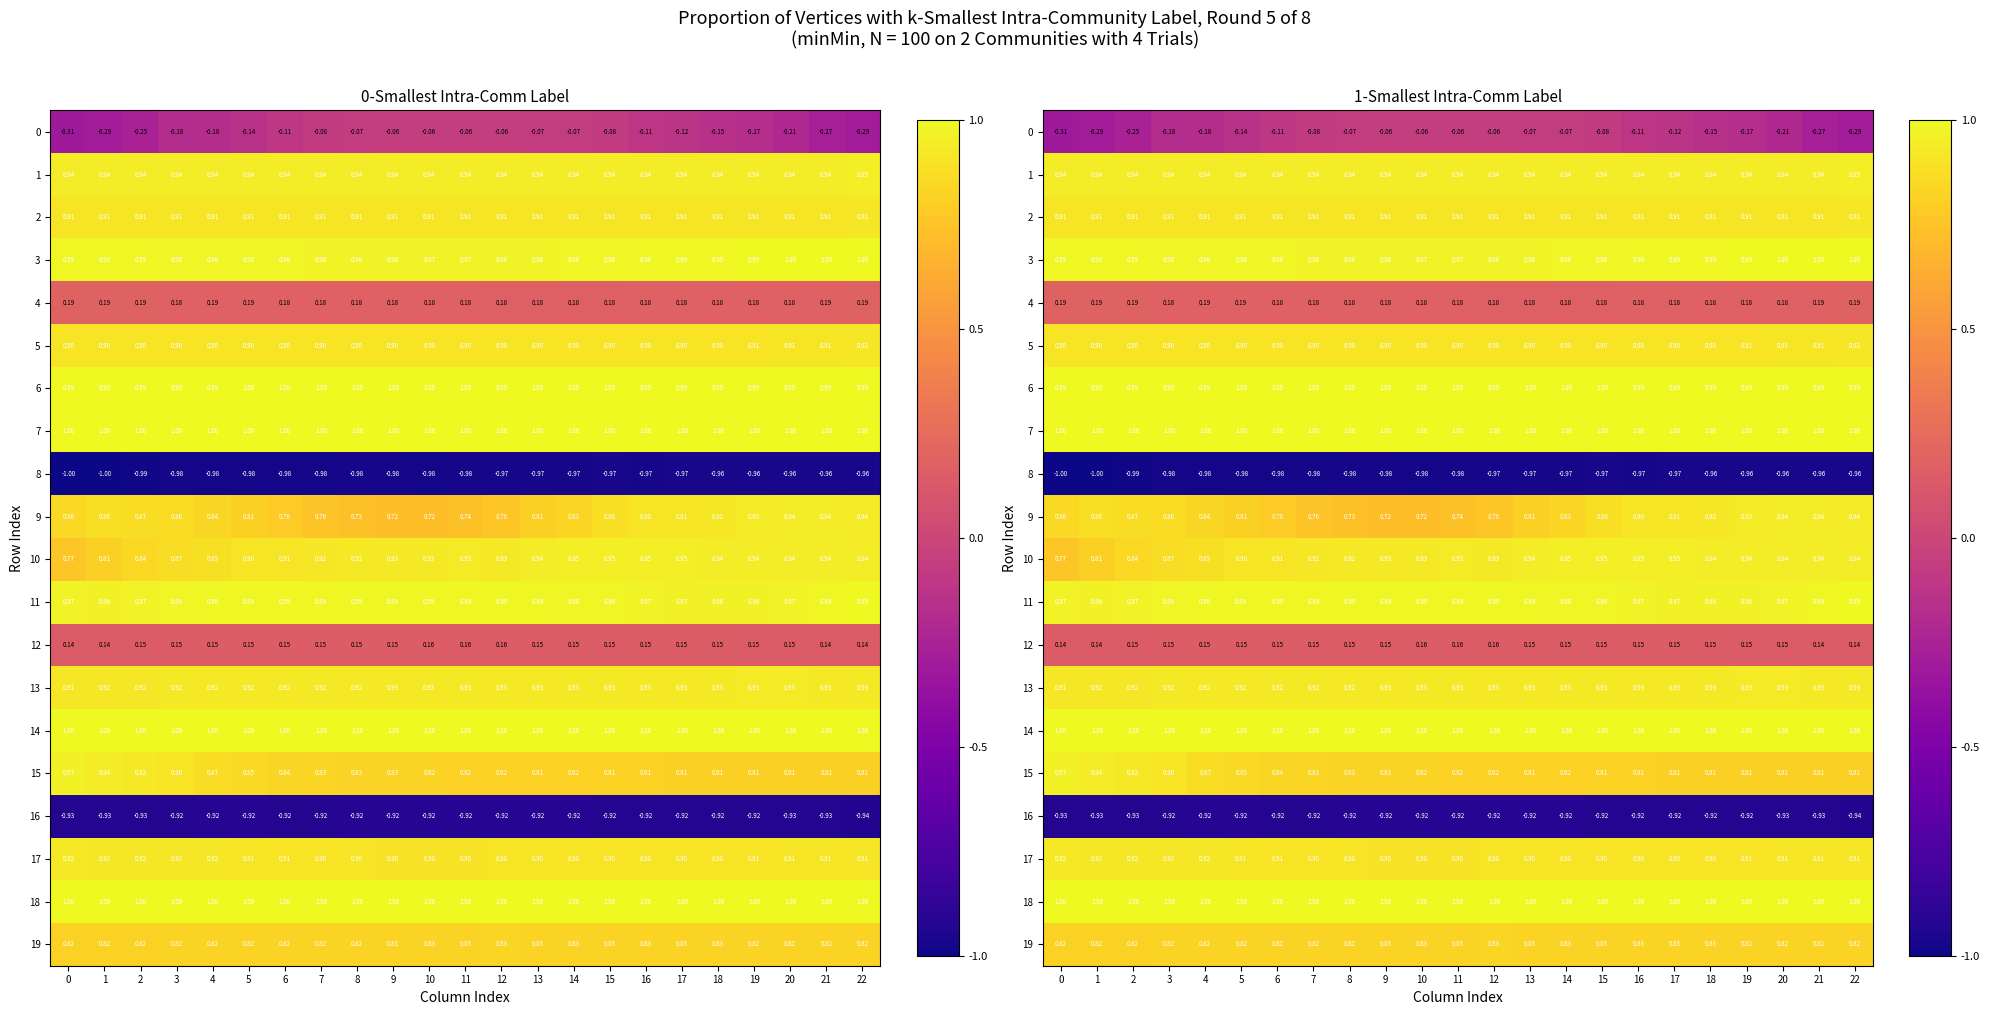

What is the approximate value of 19 at 6?

0.8